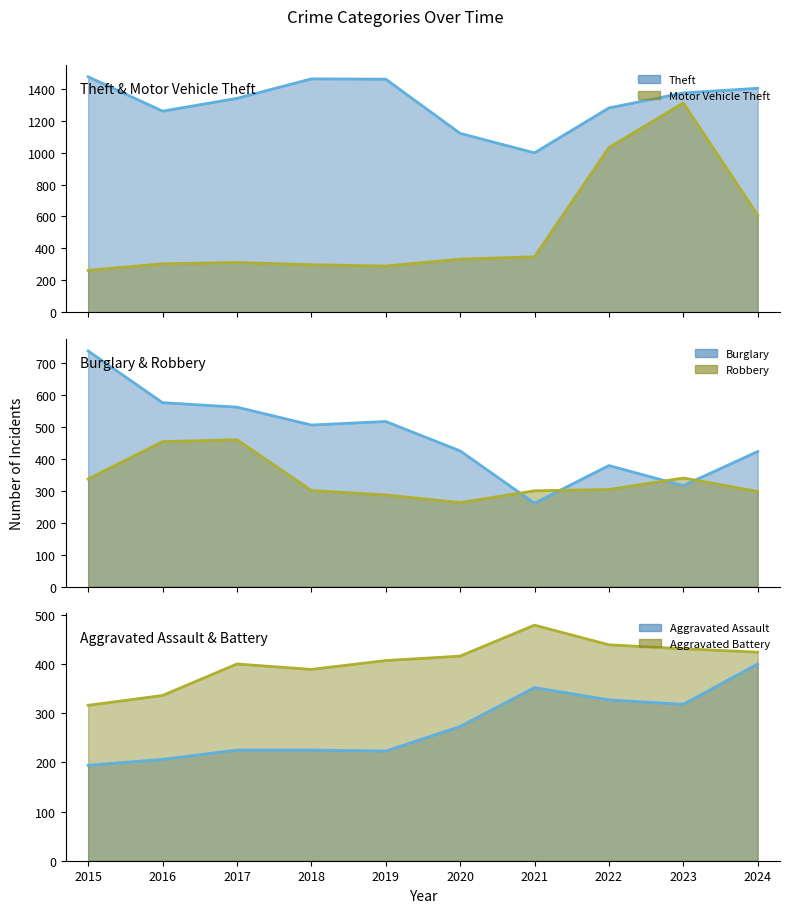

List the labels in order of Aggravated Battery value, smallest first.

2015, 2016, 2018, 2017, 2019, 2020, 2024, 2023, 2022, 2021